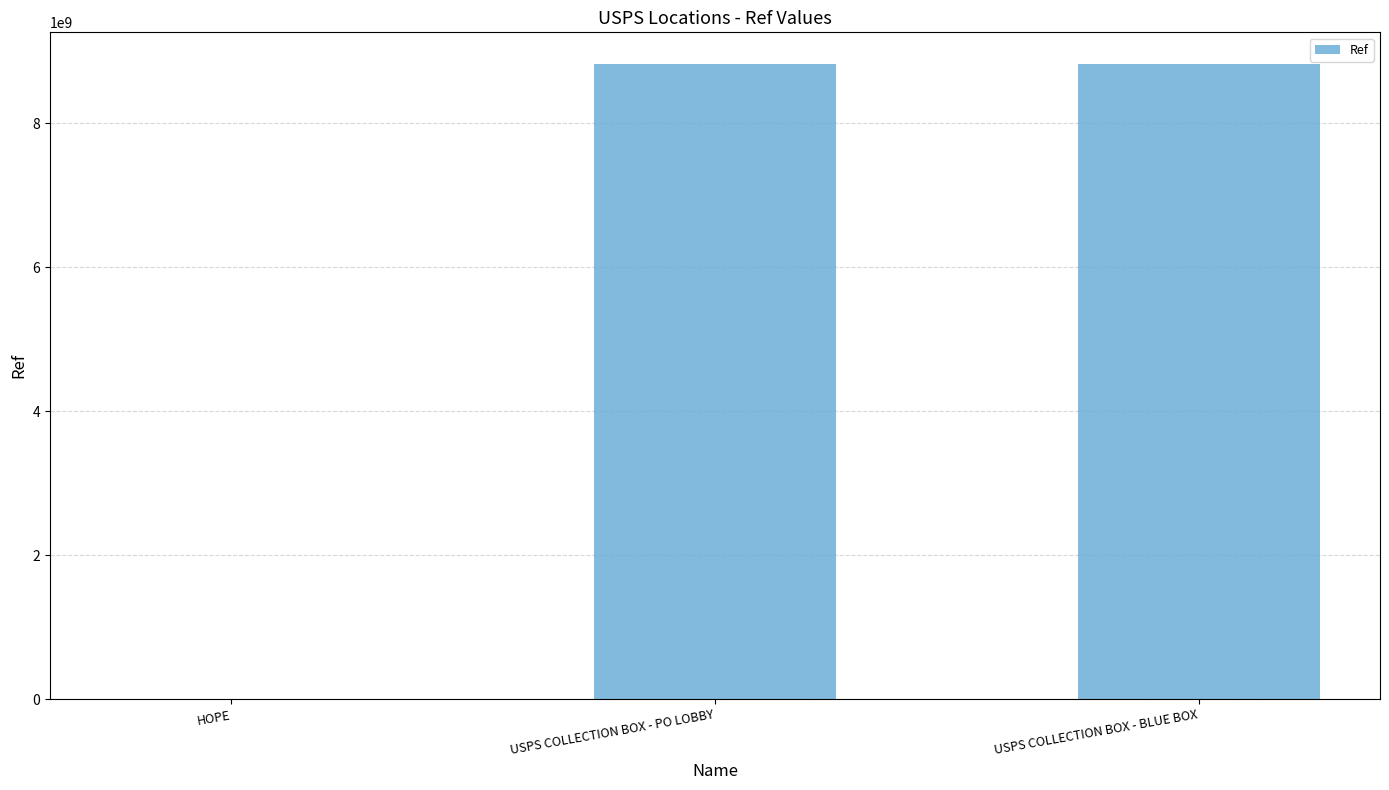

The value at USPS COLLECTION BOX - BLUE BOX is 8825000000. True or false?

True